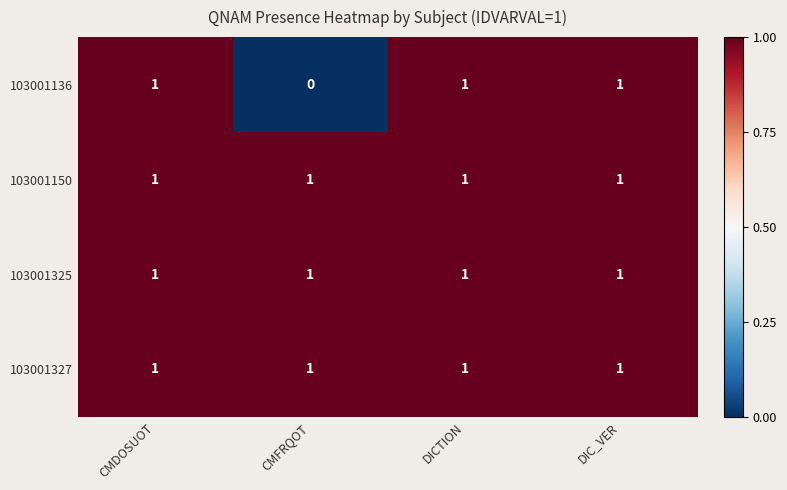

Is it true that 103001327 equals 1 at DICTION?

True